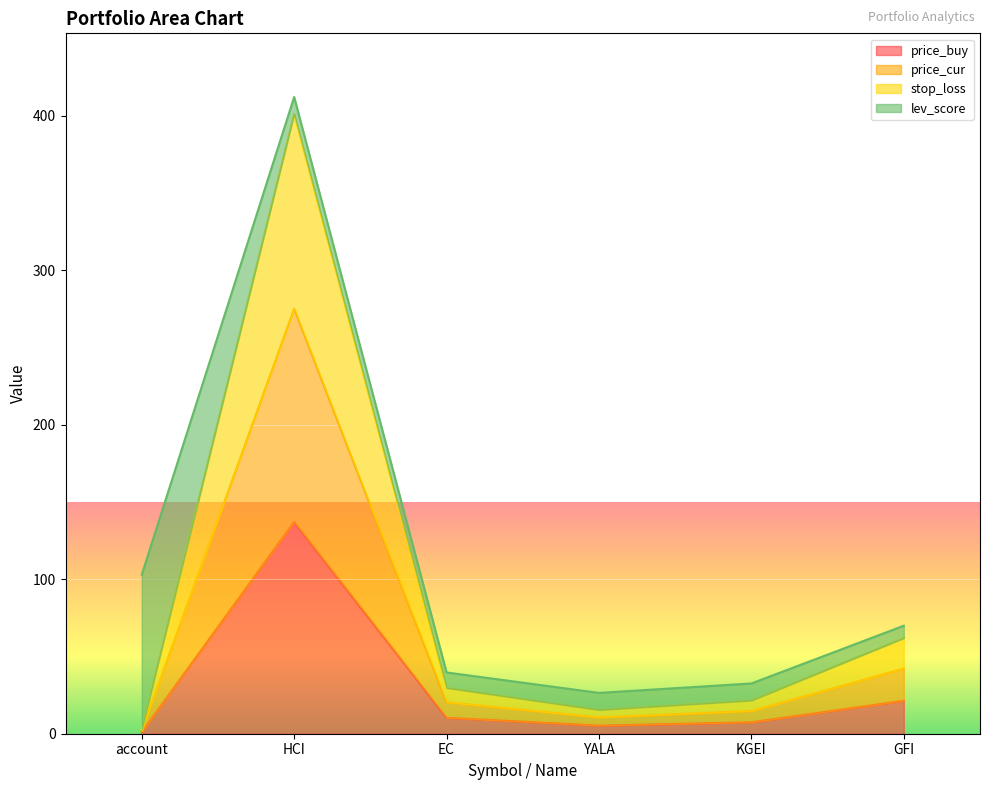

True or false: stop_loss and price_cur cross at least once.

False